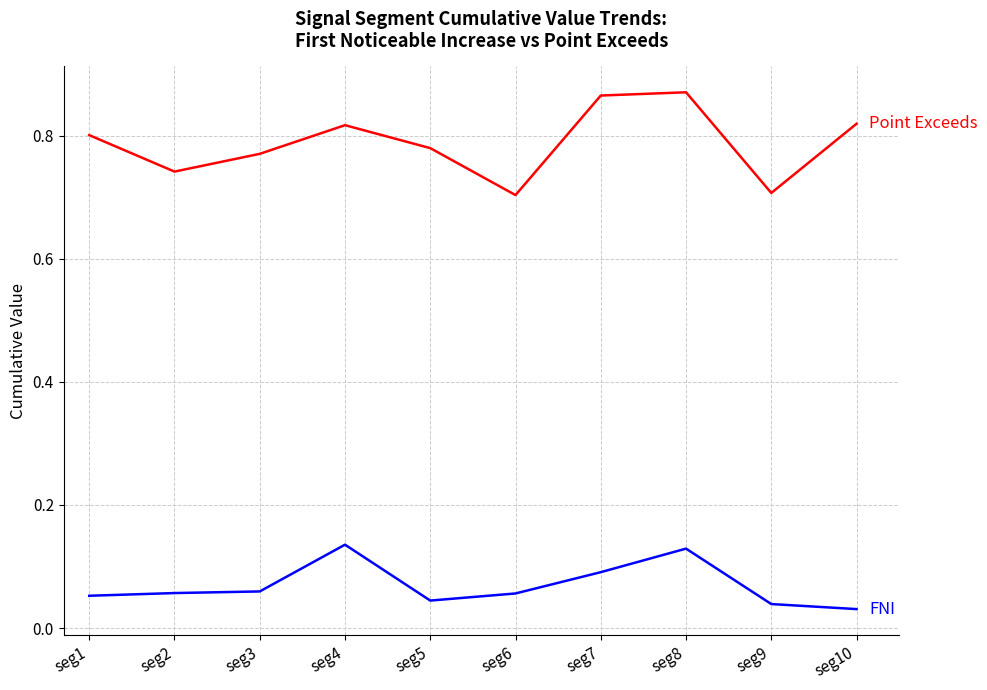

Which label corresponds to the smallest value in the chart?

seg10